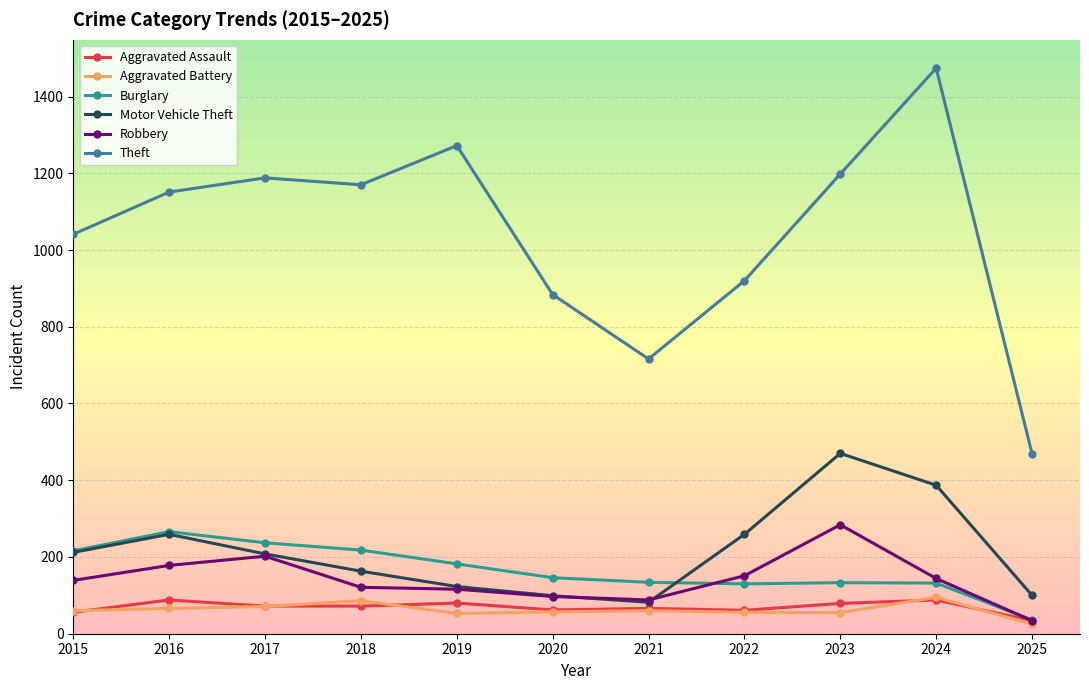

True or false: Motor Vehicle Theft has a value of 82 at 2021.

True